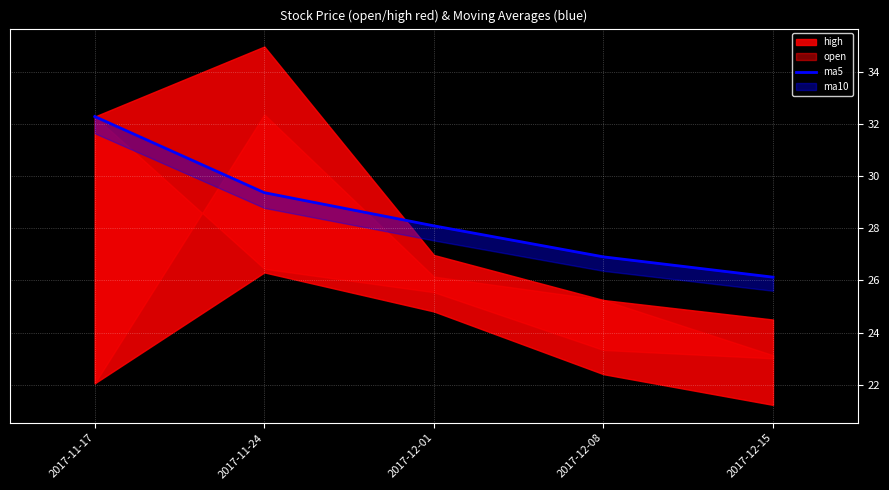

Between 2017-12-15 and 2017-12-01, which is larger?

2017-12-01